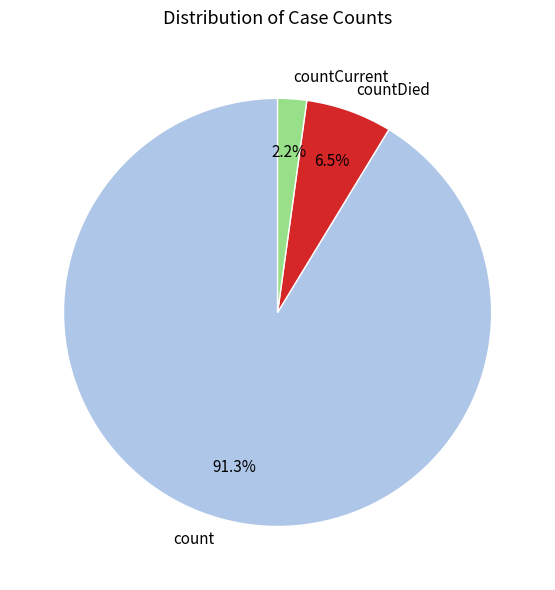

How many slices are in this pie chart?

3